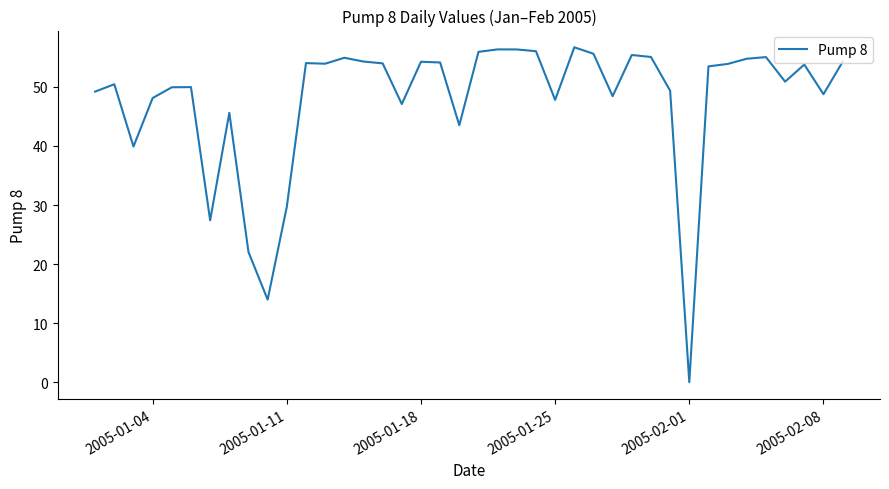

What is the difference between the maximum and minimum values?

56.7